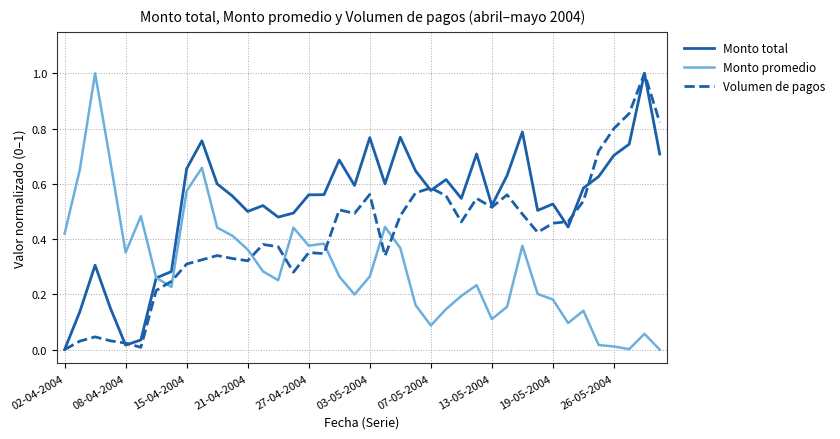

List the series in order of their overall mean, lowest first.

Monto promedio, Volumen de pagos, Monto total